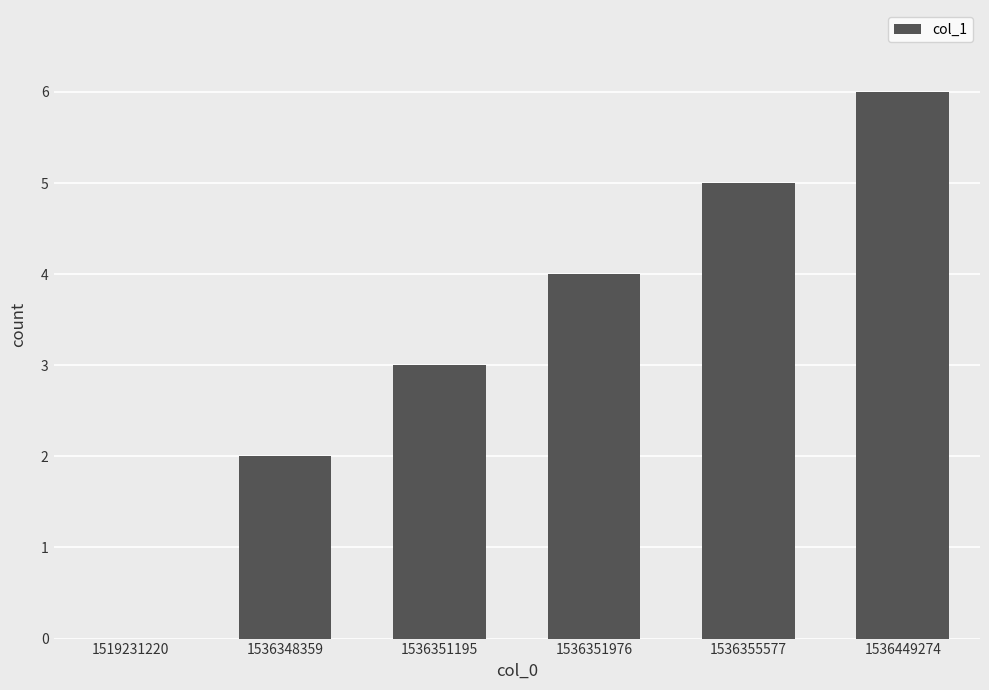

At which category does the chart reach its peak across all series?

1536449274